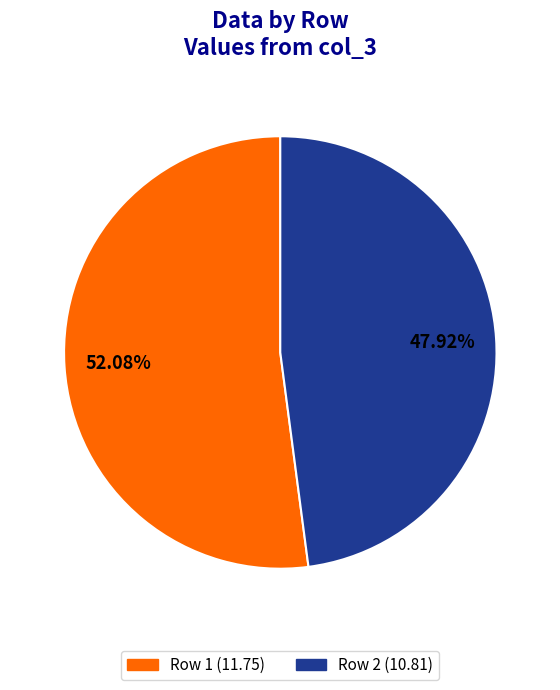

The Row 1 slice represents 38% of the pie. True or false?

False